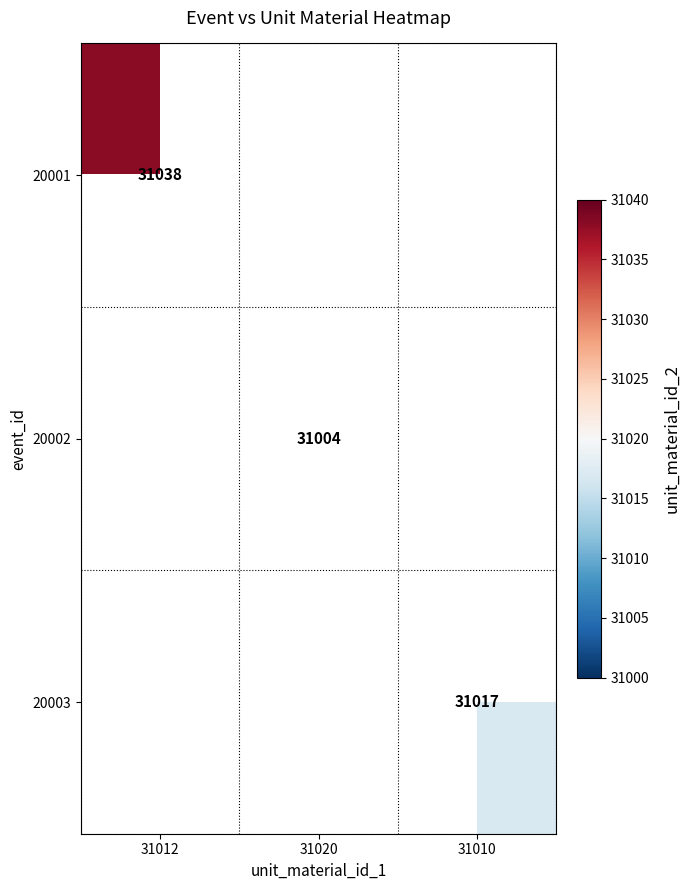

True or false: 20003 has a value of 31017 at 31010.

True